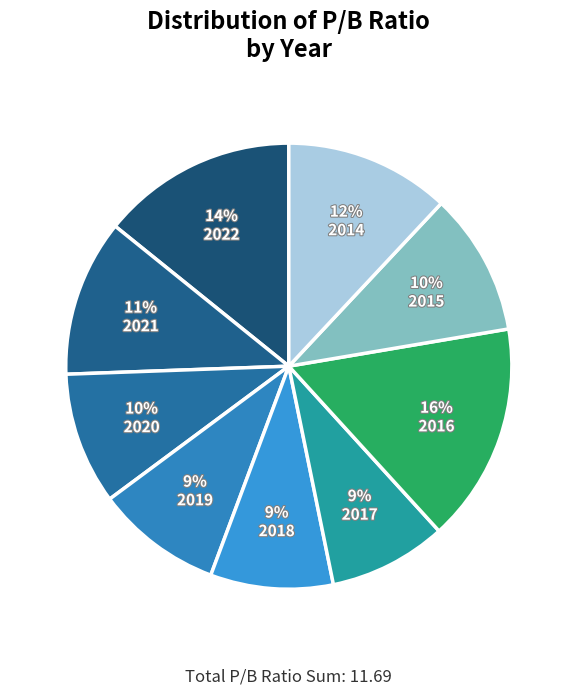

How many segments does this pie chart have?

9